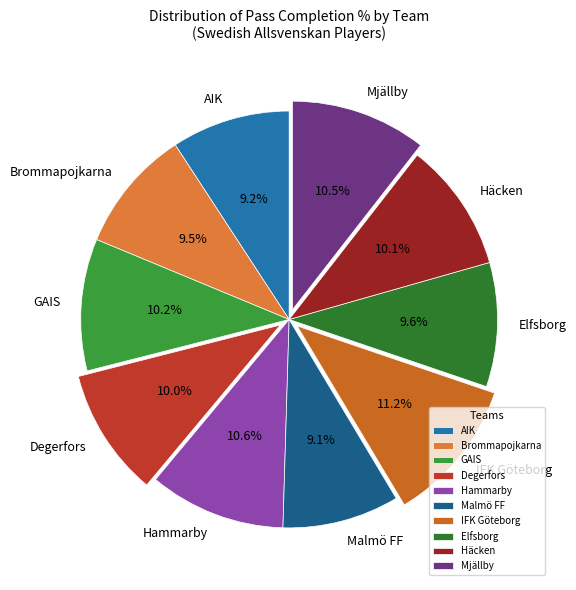

True or false: Degerfors accounts for 10% of the total.

True